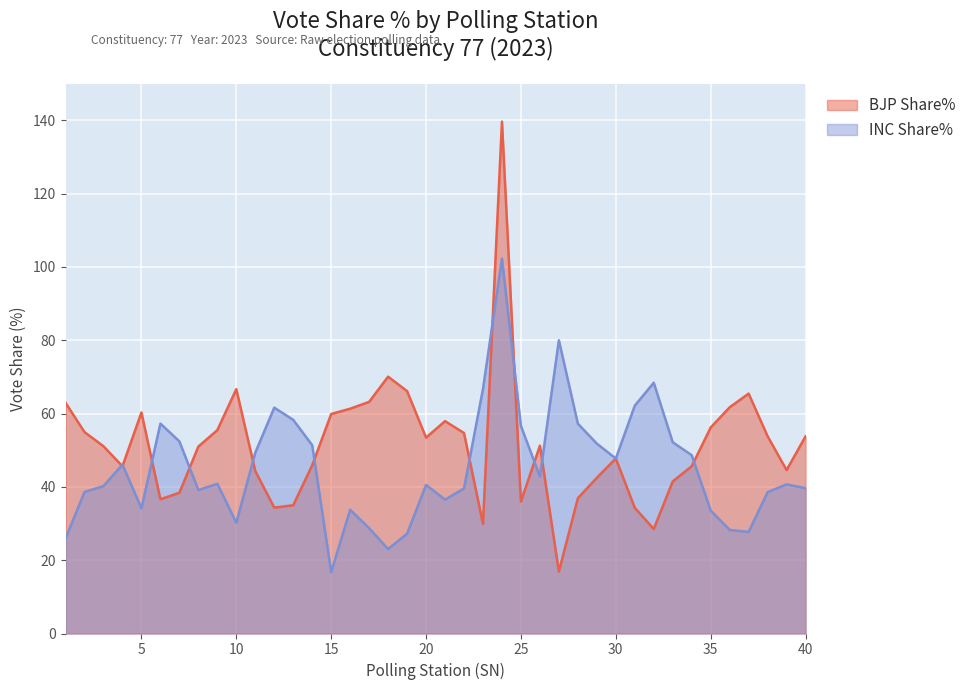

At which label is INC Share% closest to 59?

13